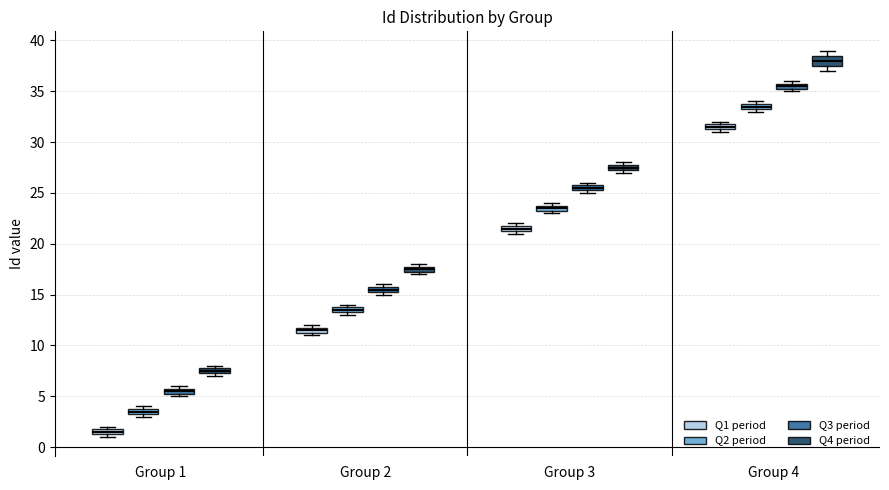

Where is the upper edge of the box for Group 3 (Q4 period) on the y-axis? The values are not printed on the chart, so give them approximately, as read against the axis.

28.0